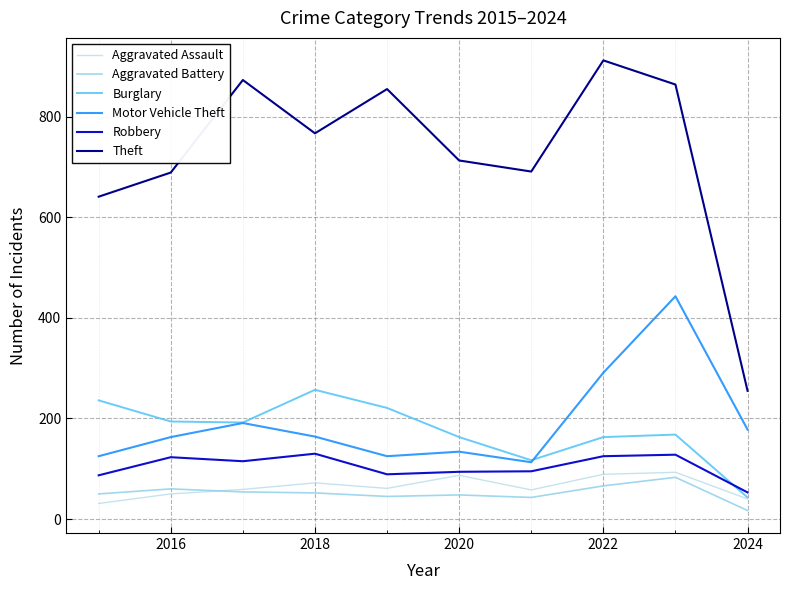

What is the sum of all Aggravated Assault values?

640